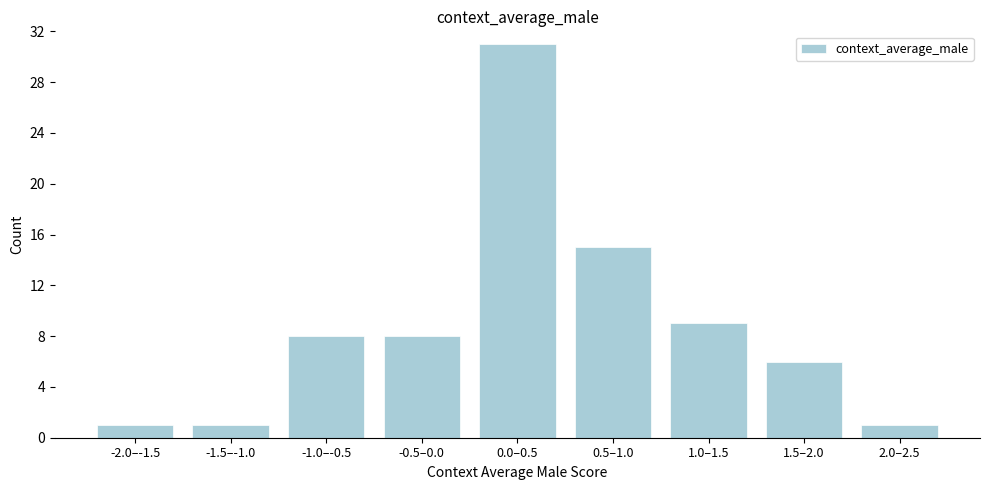

Reading left to right, what are all the values shown in this chart?

1	1	8	8	31	15	9	6	1